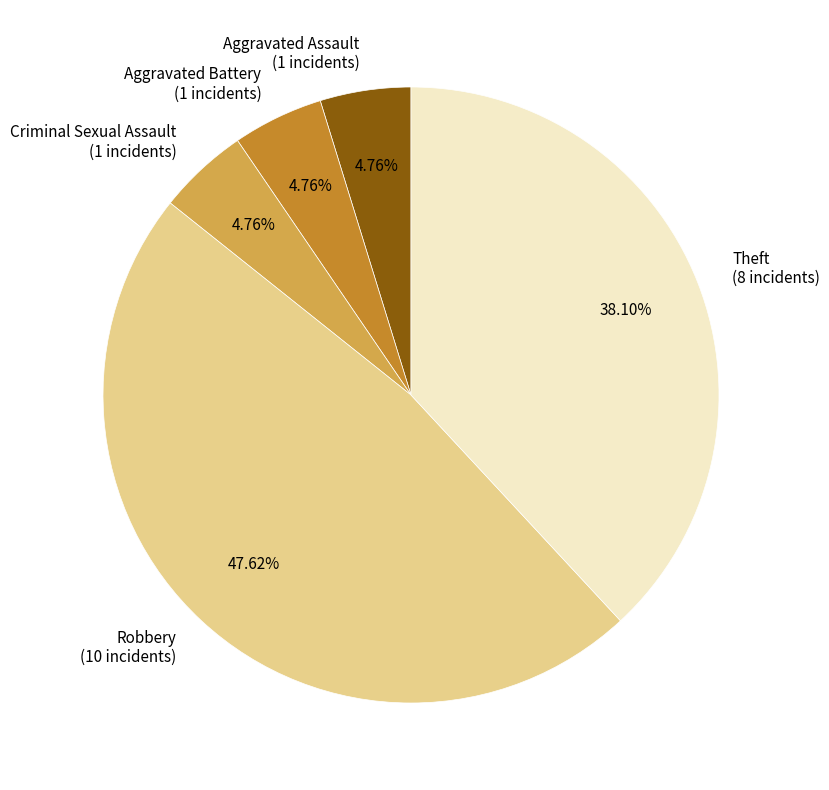

Does Theft represent more than half of the total?

No